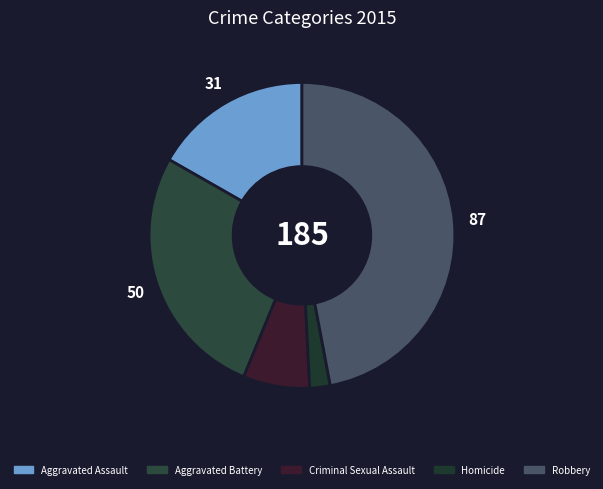

Rank the categories by value from lowest to highest.

Homicide, Criminal Sexual Assault, Aggravated Assault, Aggravated Battery, Robbery